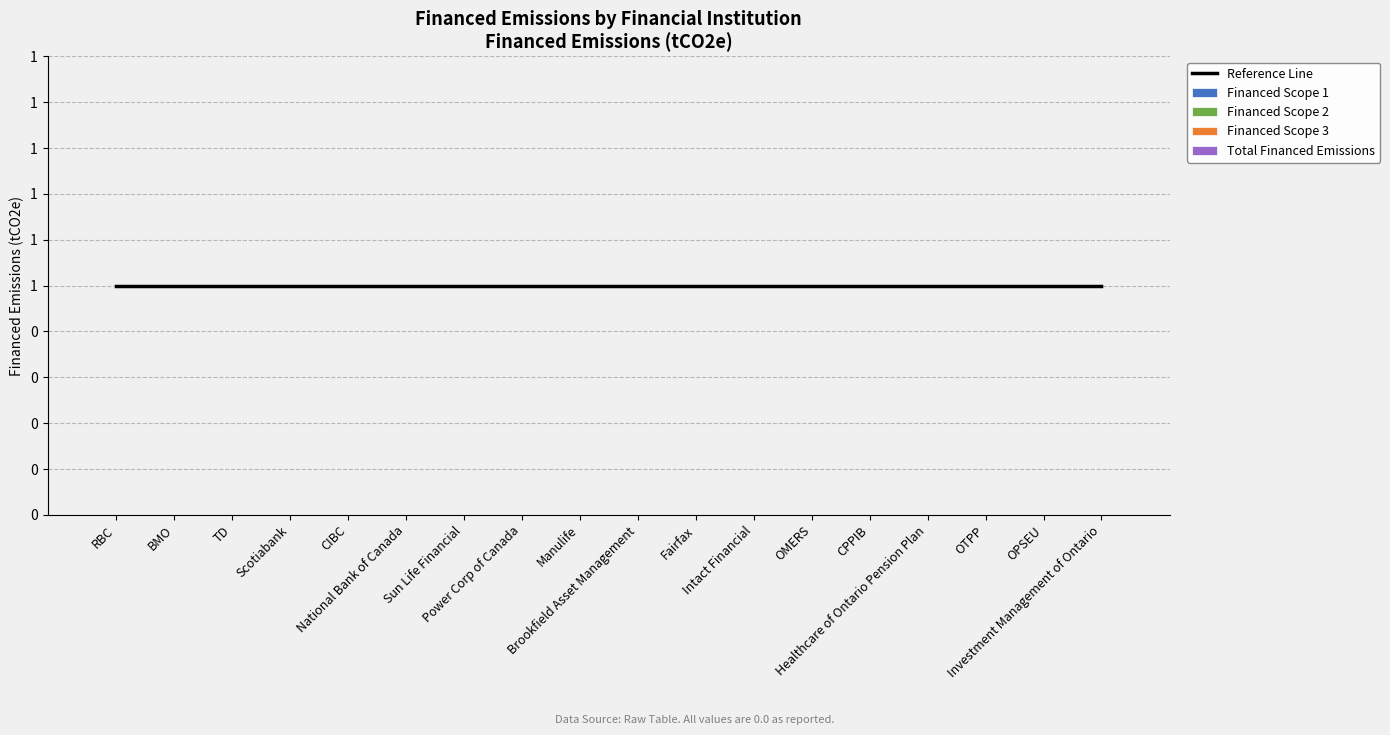

Where is Financed Scope 3 nearest to the value 0?

RBC